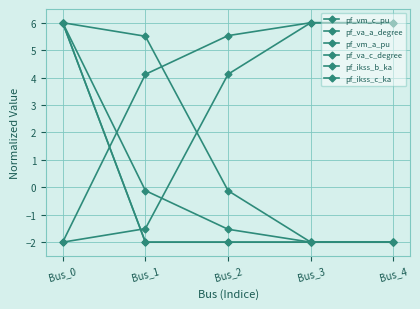

Reading left to right, extract all data points from this chart.

pf_vm_c_pu: Bus_0=-2.0	Bus_1=4.1	Bus_2=5.5	Bus_3=6.0	Bus_4=6.0
pf_va_a_degree: Bus_0=-2.0	Bus_1=-1.5	Bus_2=4.1	Bus_3=6.0	Bus_4=6.0
pf_vm_a_pu: Bus_0=6.0	Bus_1=-0.1	Bus_2=-1.5	Bus_3=-2.0	Bus_4=-2.0
pf_va_c_degree: Bus_0=6.0	Bus_1=5.5	Bus_2=-0.1	Bus_3=-2.0	Bus_4=-2.0
pf_ikss_b_ka: Bus_0=6.0	Bus_1=-2.0	Bus_2=-2.0	Bus_3=-2.0	Bus_4=-2.0
pf_ikss_c_ka: Bus_0=6.0	Bus_1=-2.0	Bus_2=-2.0	Bus_3=-2.0	Bus_4=-2.0